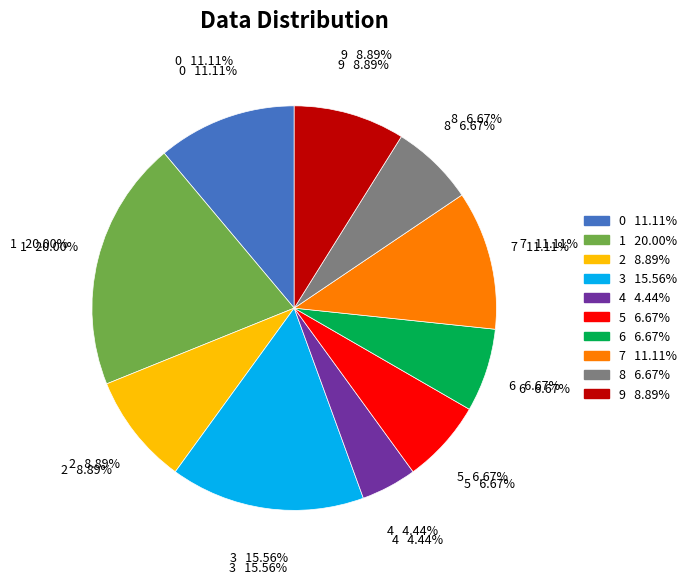

To the nearest percent, what is the average slice percentage?

10%